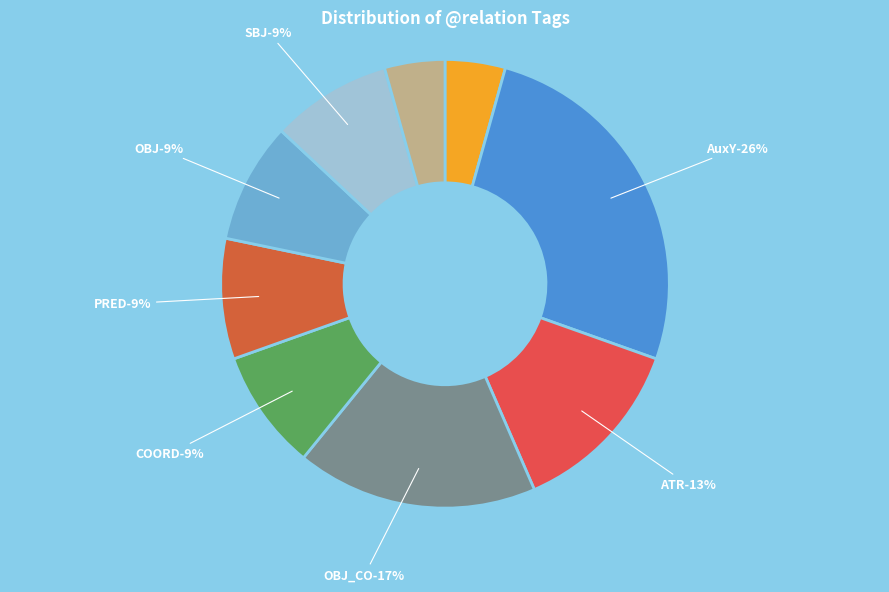

How many slices are in this pie chart?

9